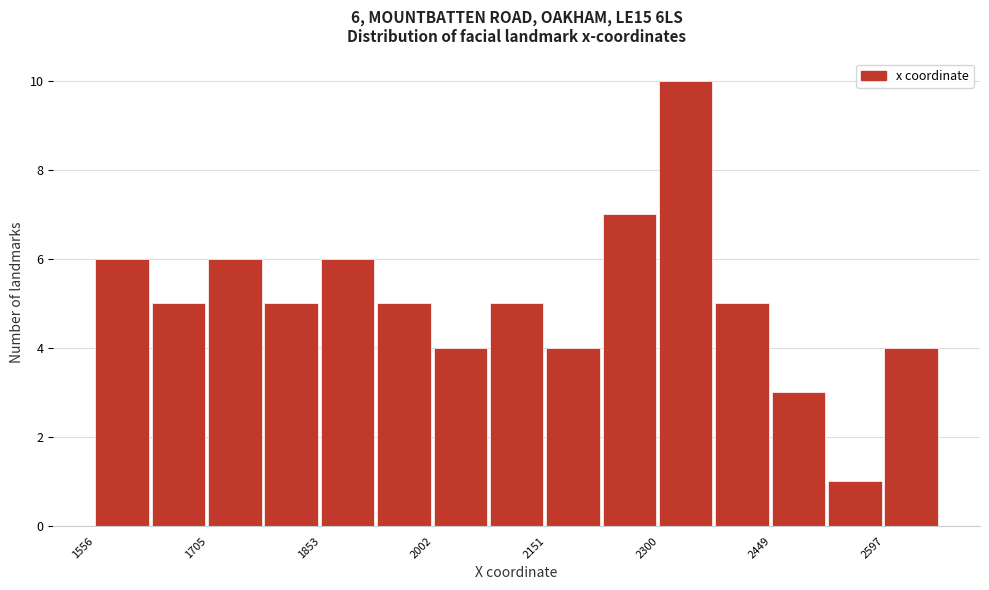

Around what value on the x-axis is the tallest bar? Give the approximate position of its centre, as read against the axis.

2340